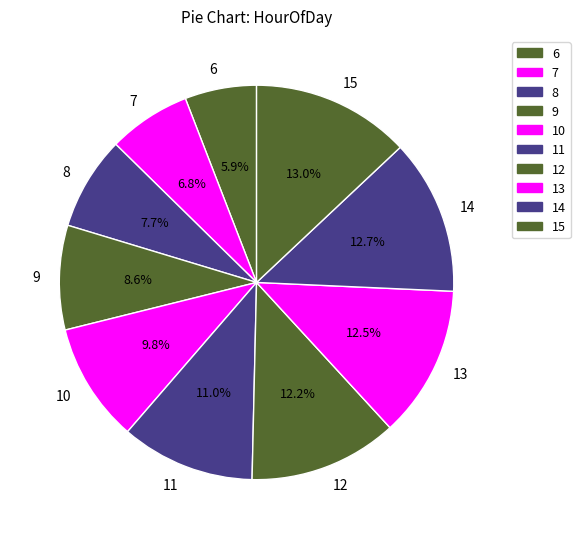

Combined, do 6 and 13 account for over 50%?

No